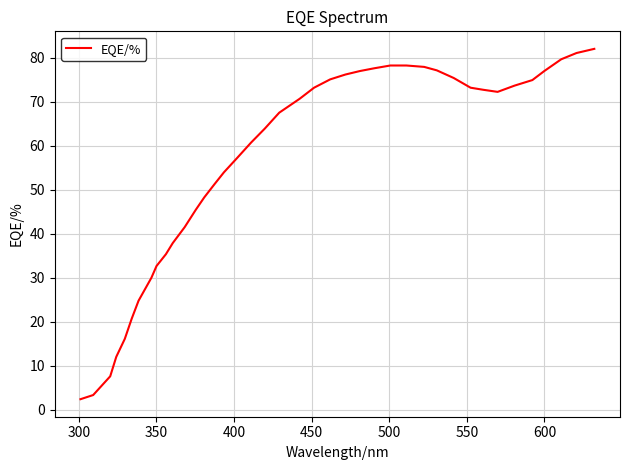

Is this an area chart (filled region under the line)?

No